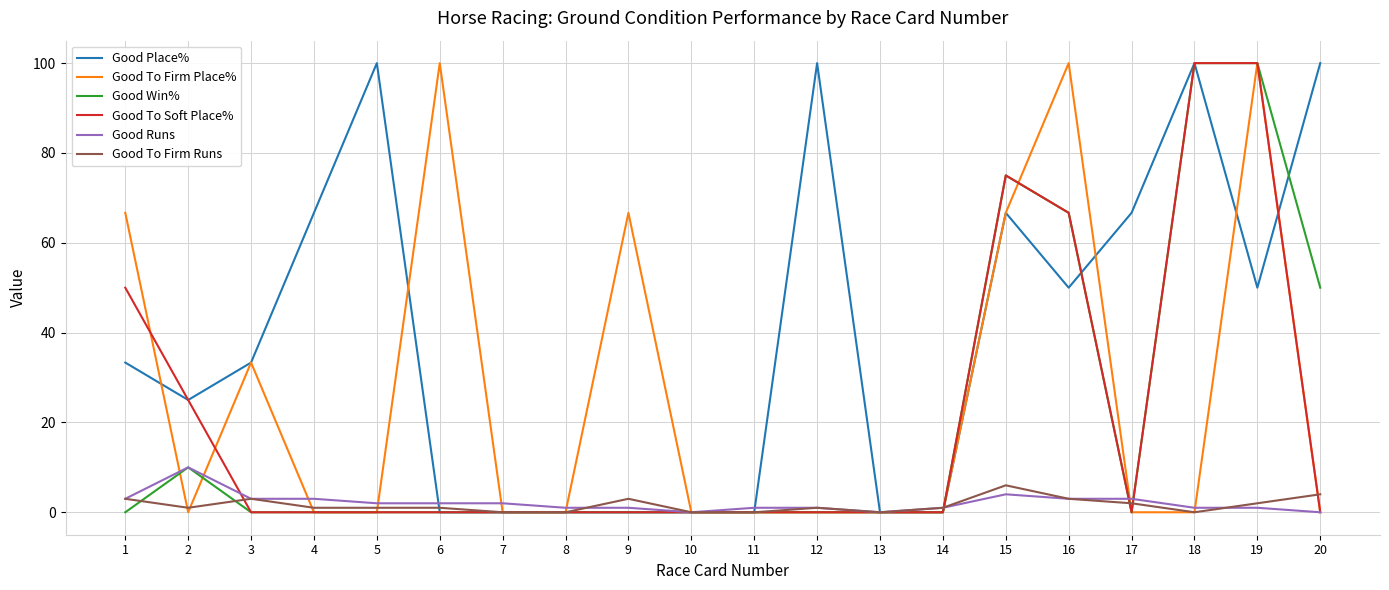

The Good Place% series shows 50.0 at 19. True or false?

True